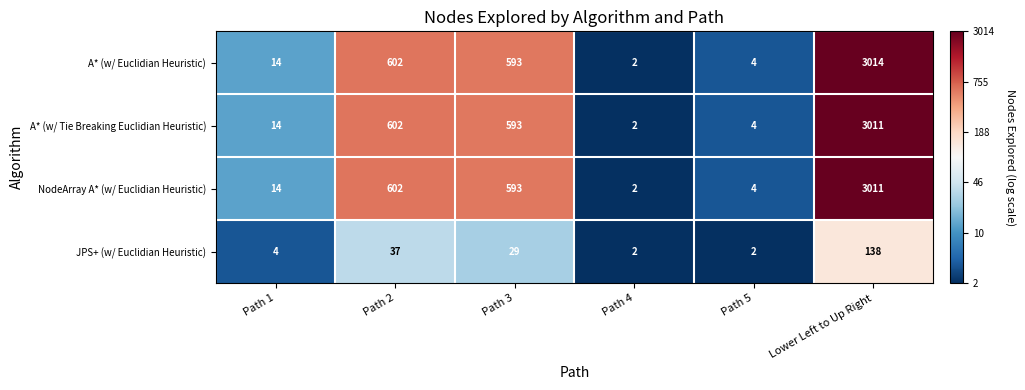

At which category is the sum across all series the highest?

Lower Left to Up Right